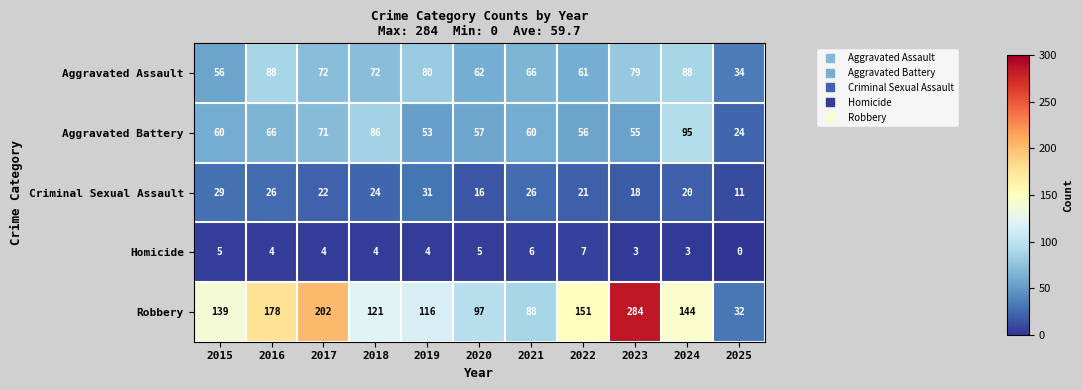

At which label is Robbery closest to 158?

2022